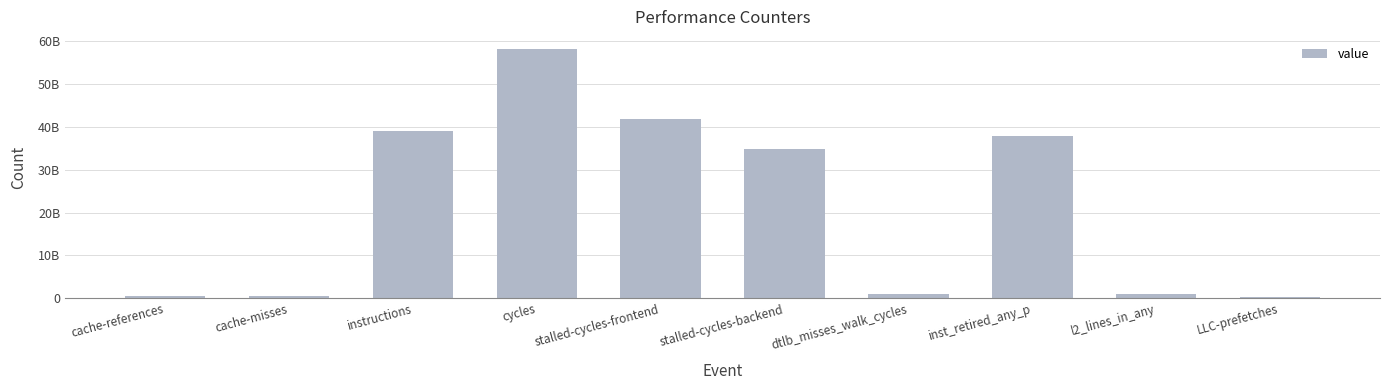

Does the chart contain any negative values?

No